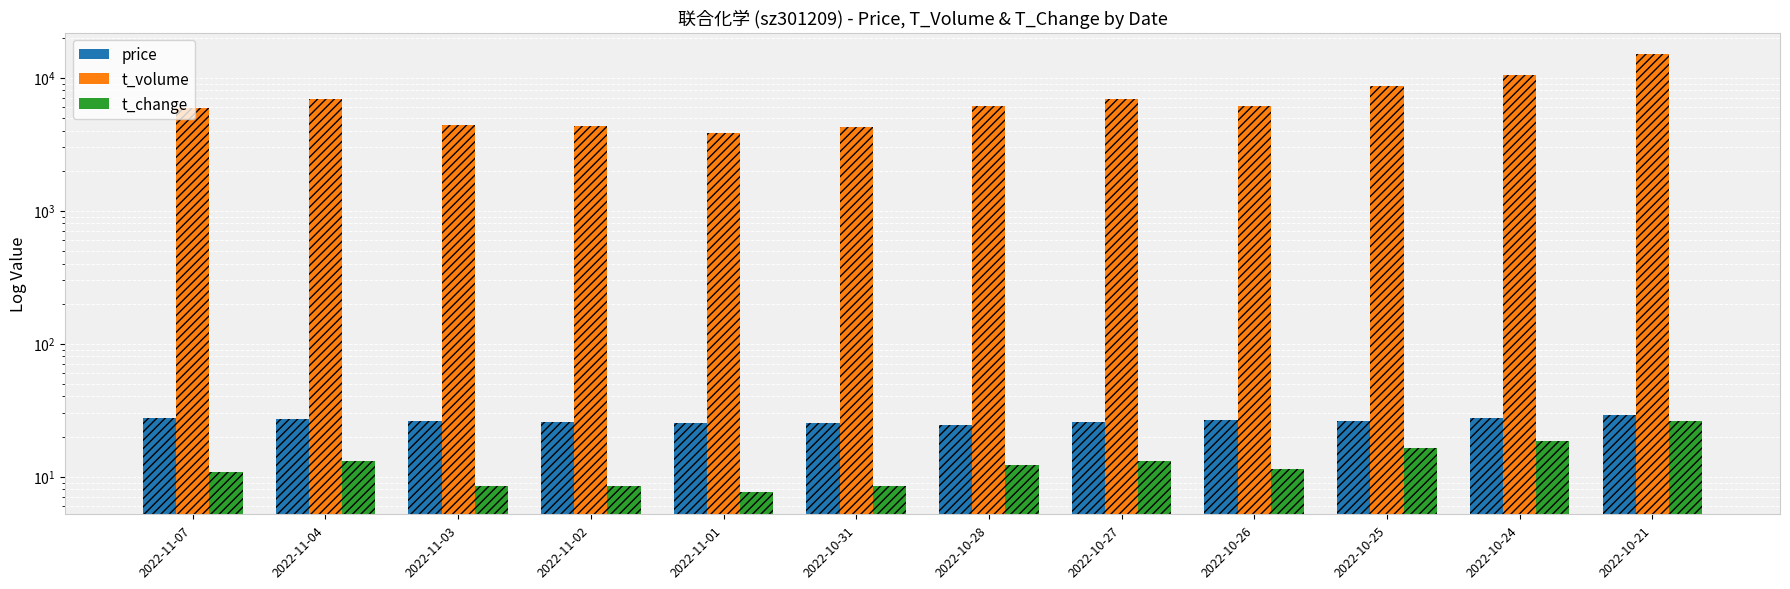

Reading right to left, list all the values displayed in this chart.

price: 28.9	27.6	26.3	26.7	25.7	24.5	25.1	25.5	25.9	26.1	26.9	27.4
t_volume: 14928.0	10393.0	8604.0	6077.0	6845.0	6071.0	4247.0	3850.0	4339.0	4386.0	6963.0	5932.0
t_change: 26.2	18.5	16.5	11.4	13.1	12.3	8.5	7.6	8.4	8.4	13.1	10.9